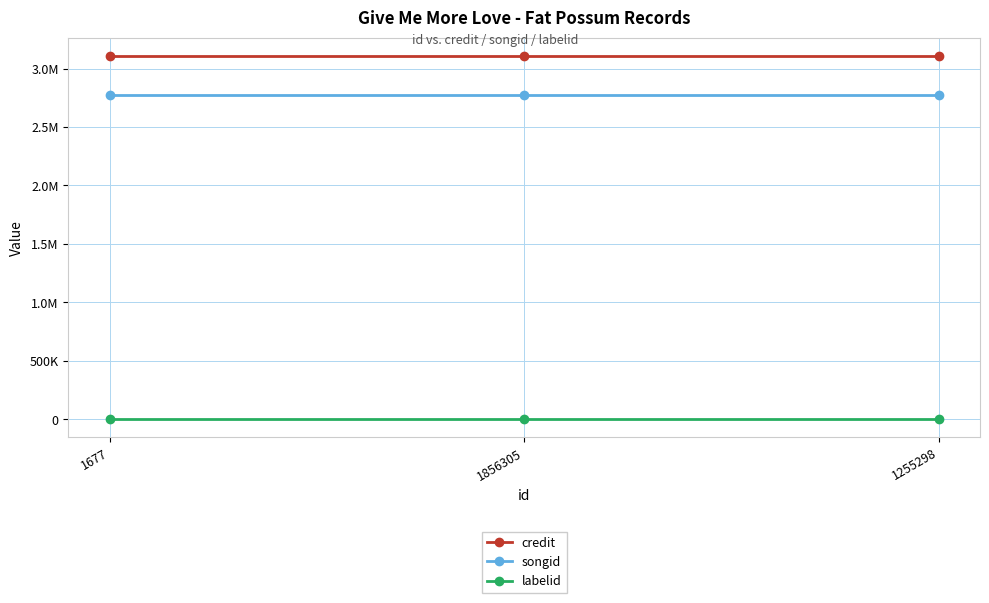

Between 1255298 and 1677, which is larger?

1255298